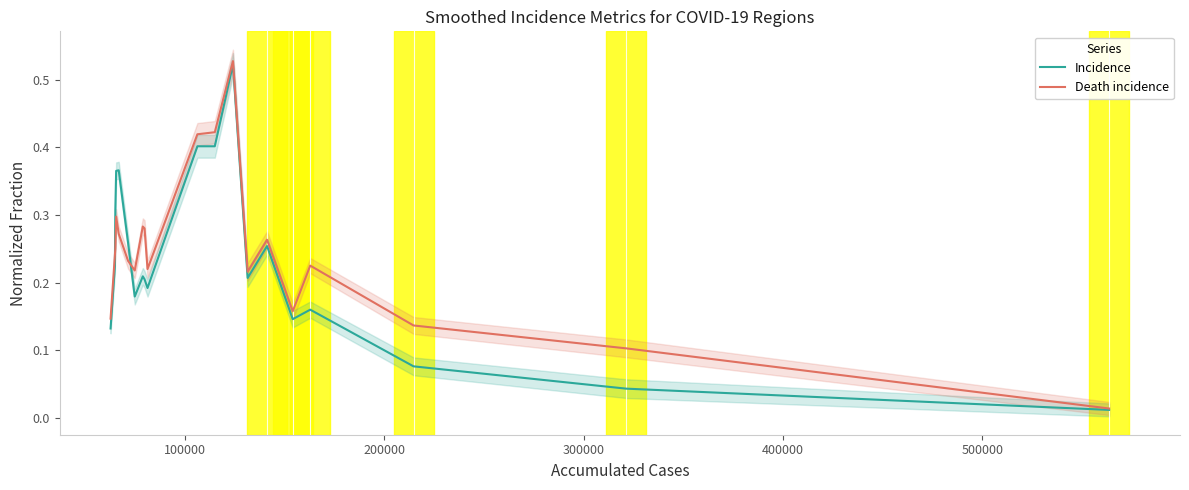

What is the maximum value shown in the chart?

0.5